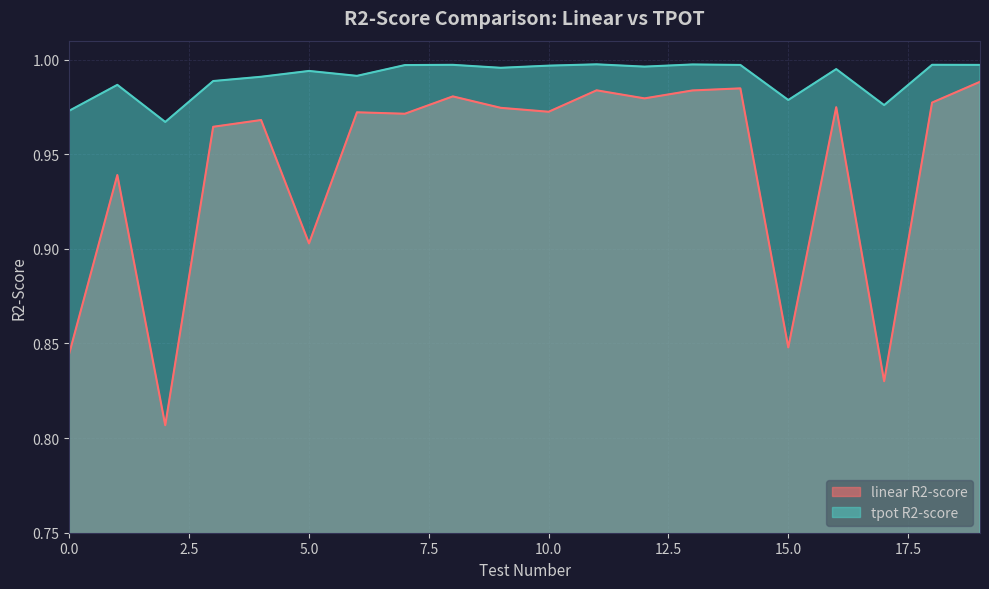

List the series in order of their overall mean, highest first.

tpot R2-score, linear R2-score